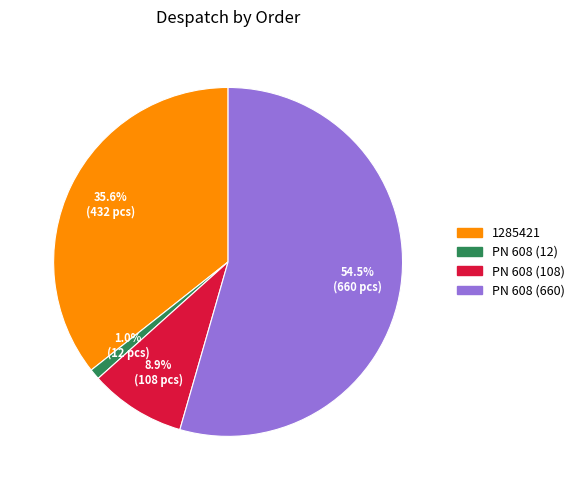

To the nearest percent, what is the difference between the 1285421 and PN 608 (660) slice percentages?

19%